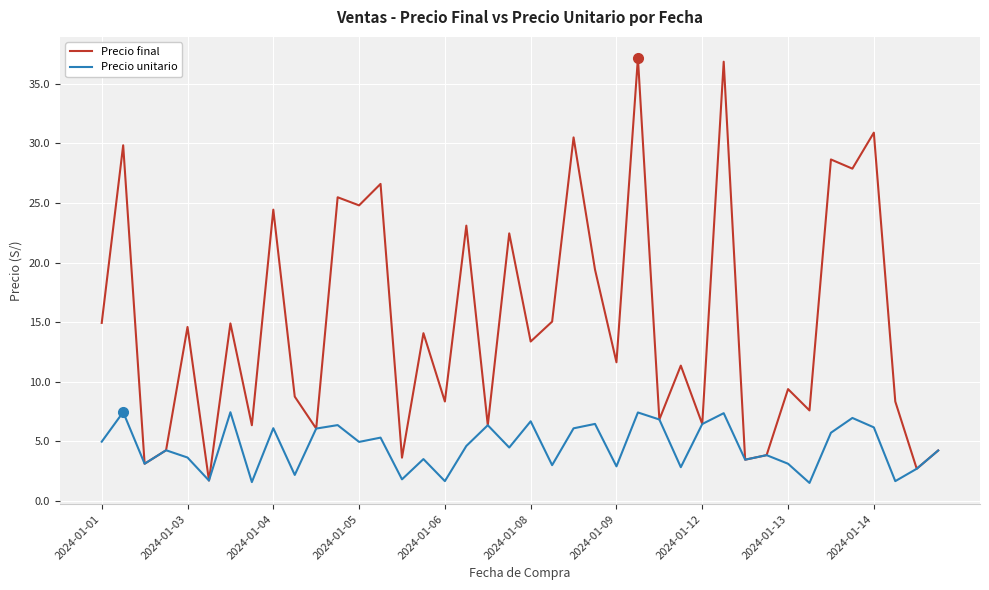

True or false: Precio unitario has more than 2 interior local peaks.

True